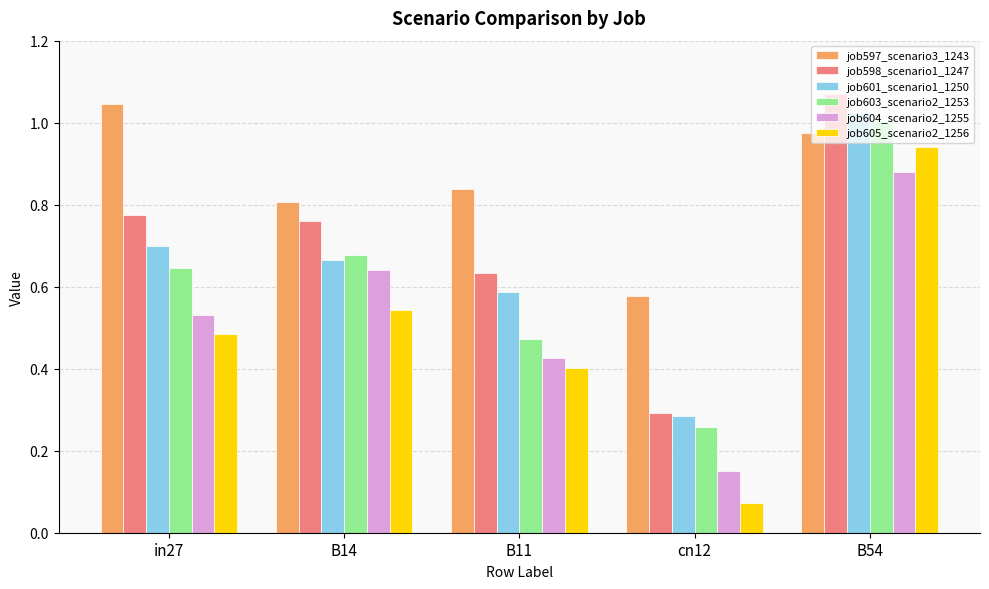

What position from the right is in27?

5